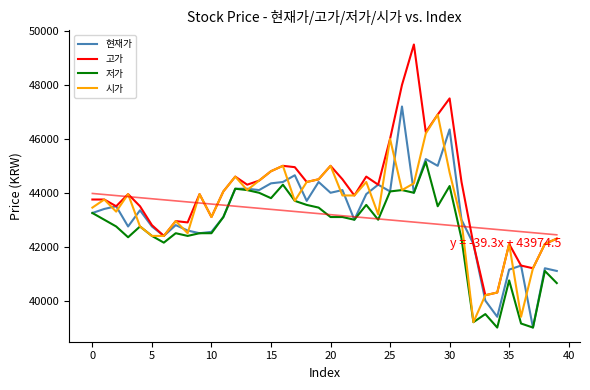

How many interior local valleys does the 시가 series have?

9